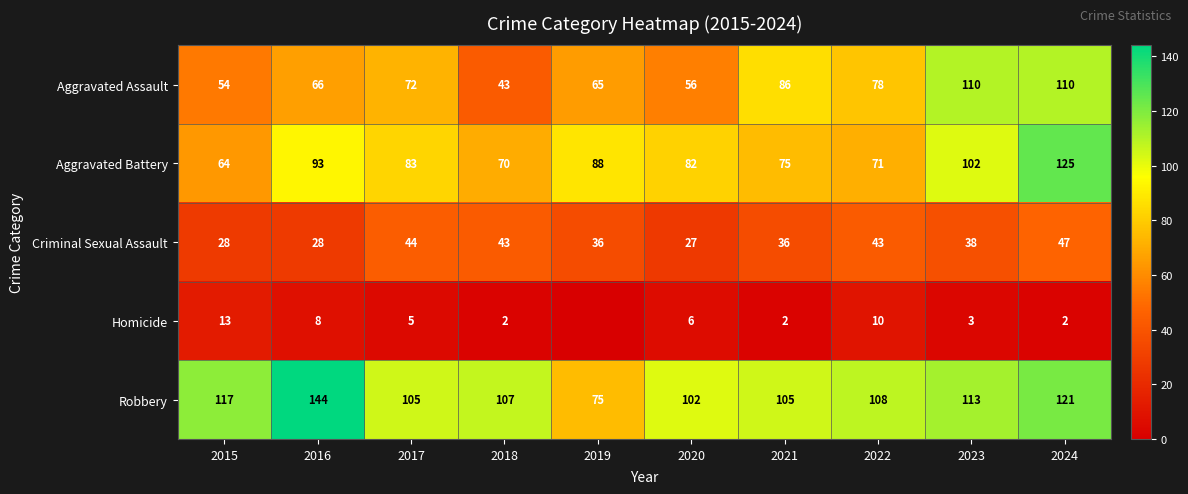

Is the value of Homicide at 2023 greater than the value of Robbery at 2015?

No